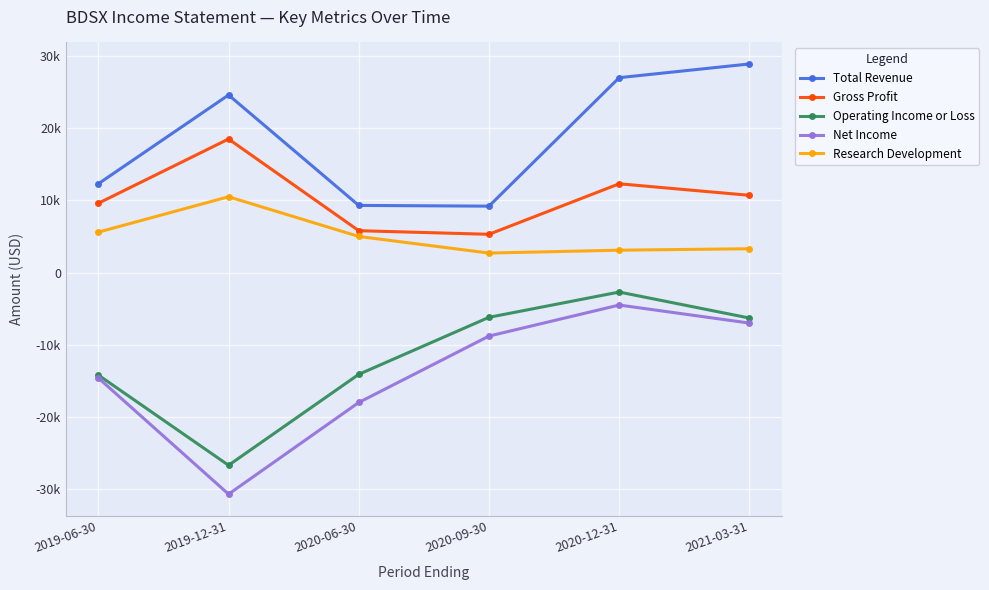

Does the chart have visible grid lines?

Yes